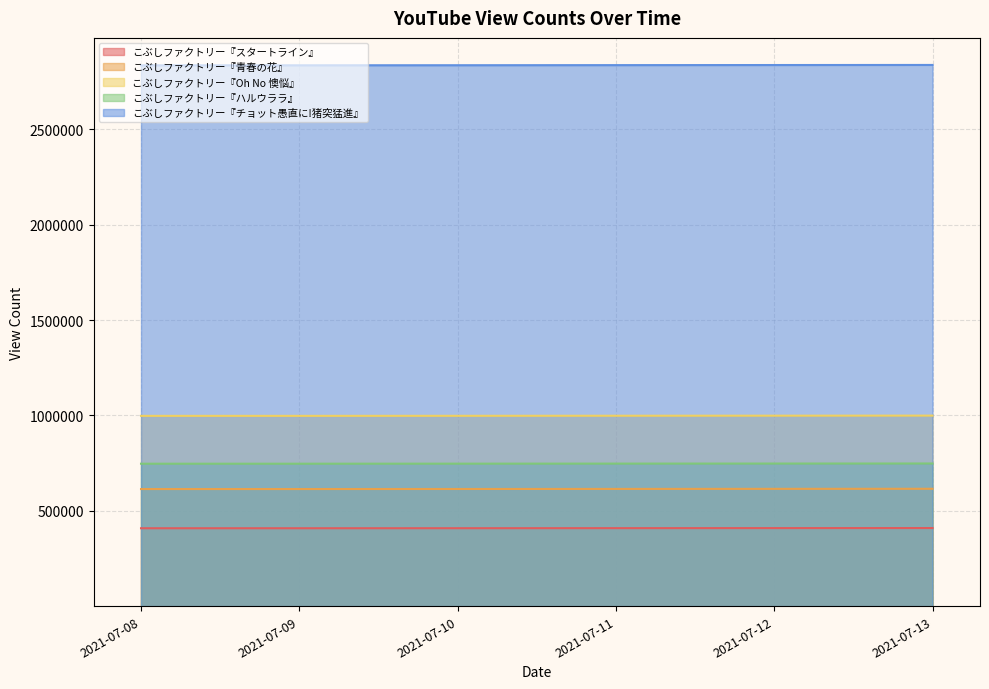

What is the value of the こぶしファクトリー『Oh No 懊悩』 point at the 3rd from the left?

998079